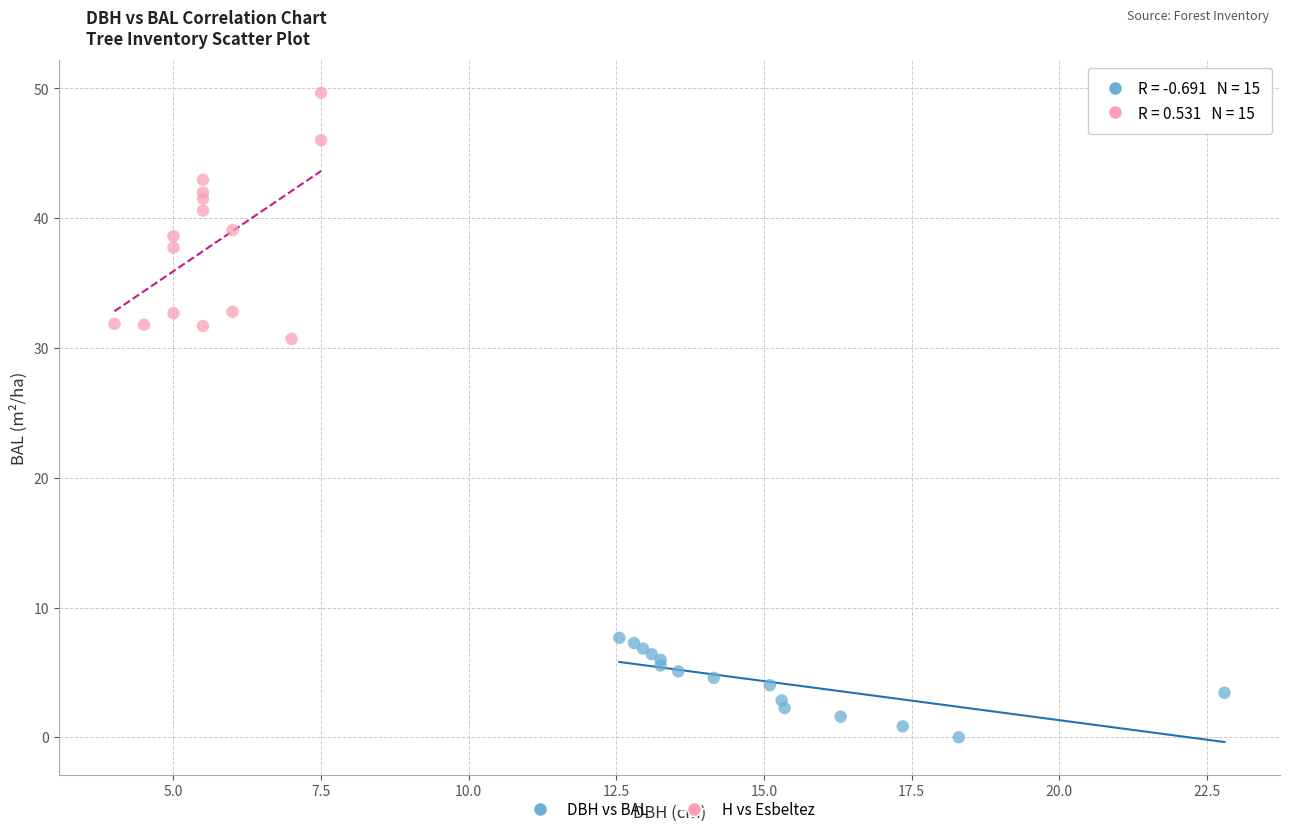

Which series reaches the minimum Y coordinate?

DBH vs BAL